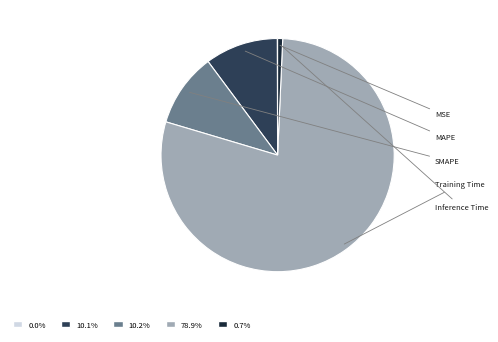

How many segments does this pie chart have?

5